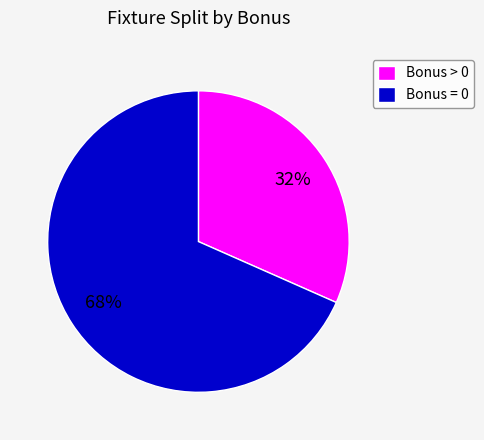

Is the sum of Bonus = 0 and Bonus > 0 greater than half?

Yes